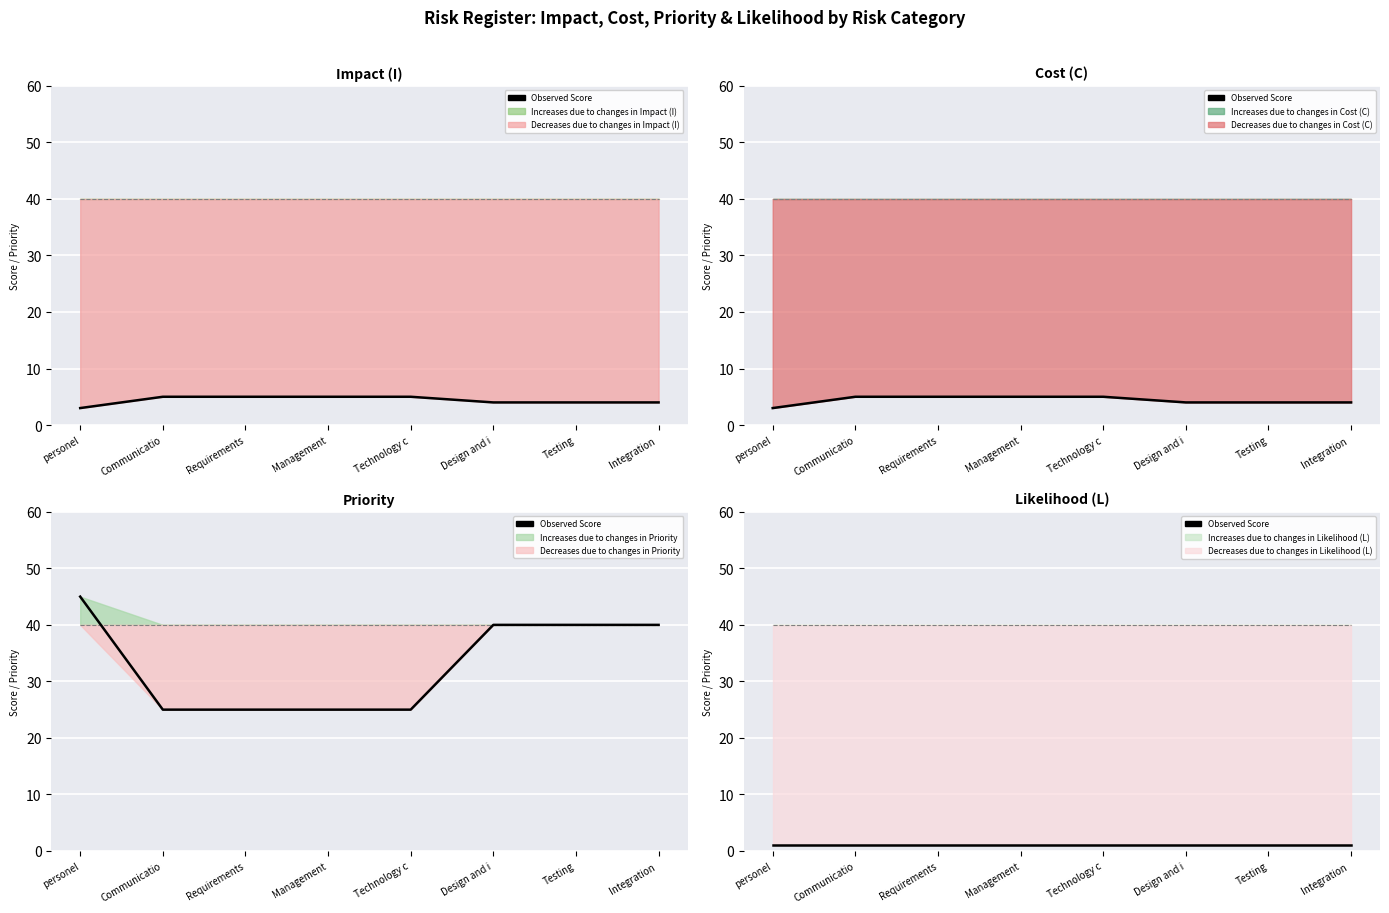

At which category is the sum across all series the highest?

personel